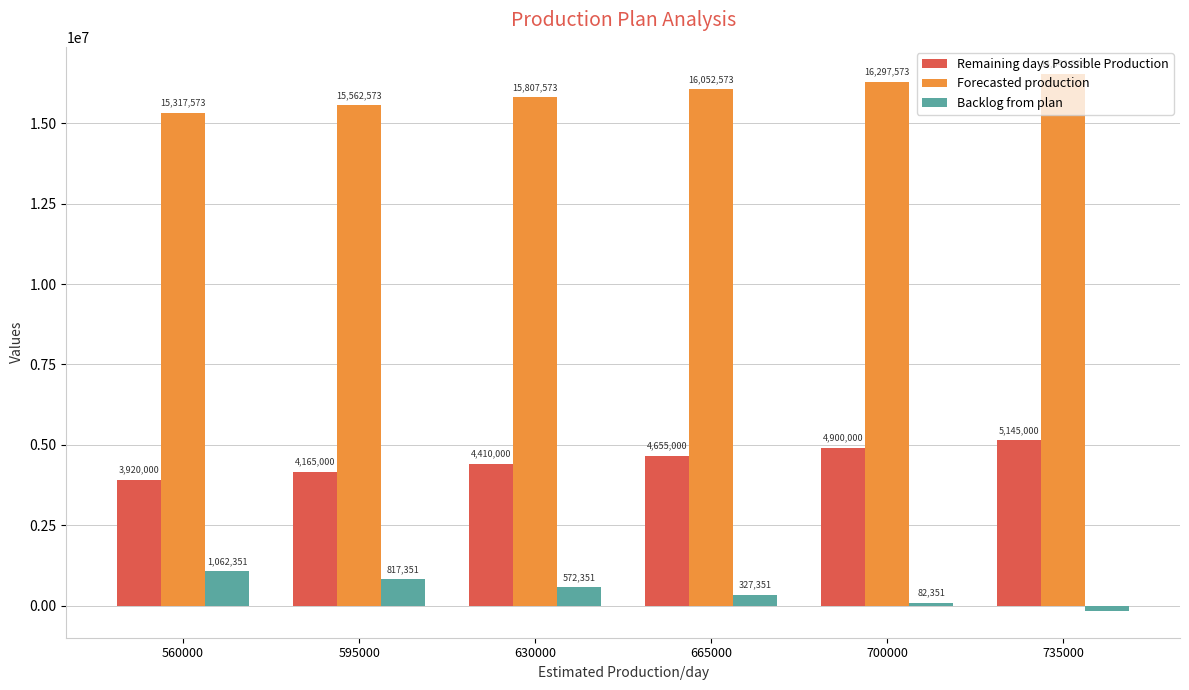

List the series in order of their overall mean, lowest first.

Backlog from plan, Remaining days Possible Production, Forecasted production